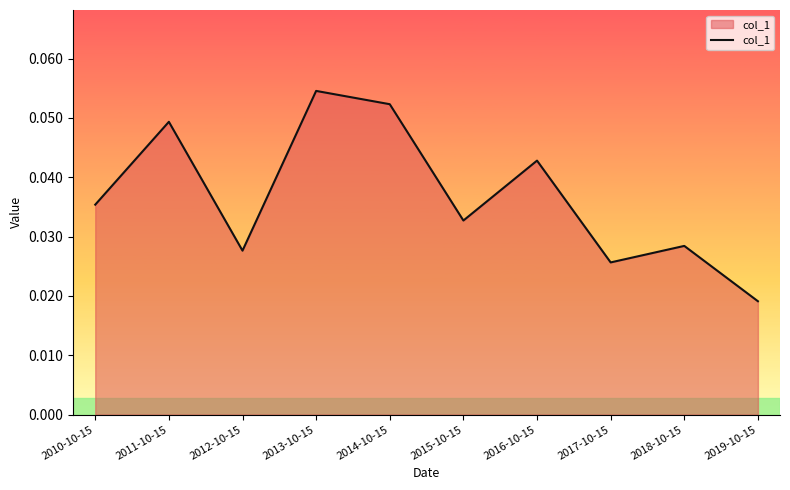

How many values are between 0 and 1?

10